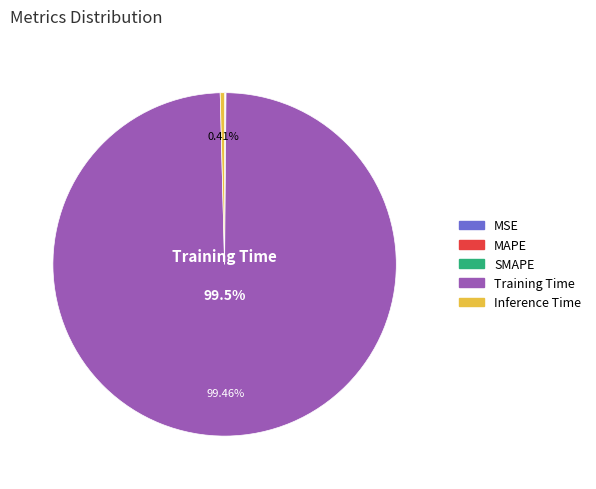

Is there a majority slice in this chart?

Yes